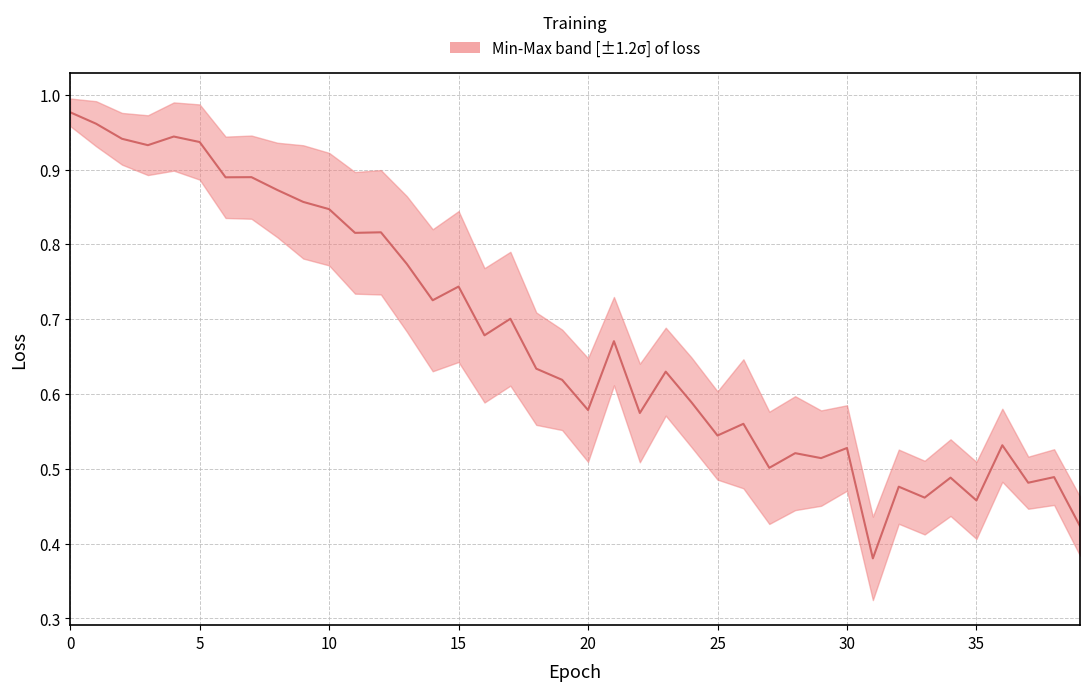

What is the sum of all values?

27.0